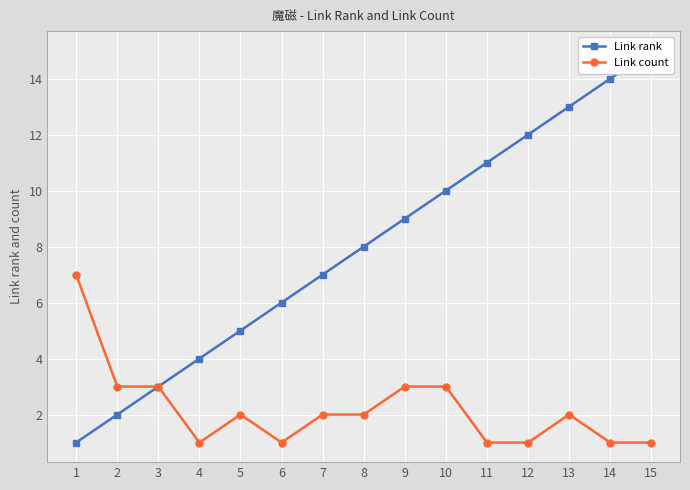

Which series has the largest total across all categories?

Link rank